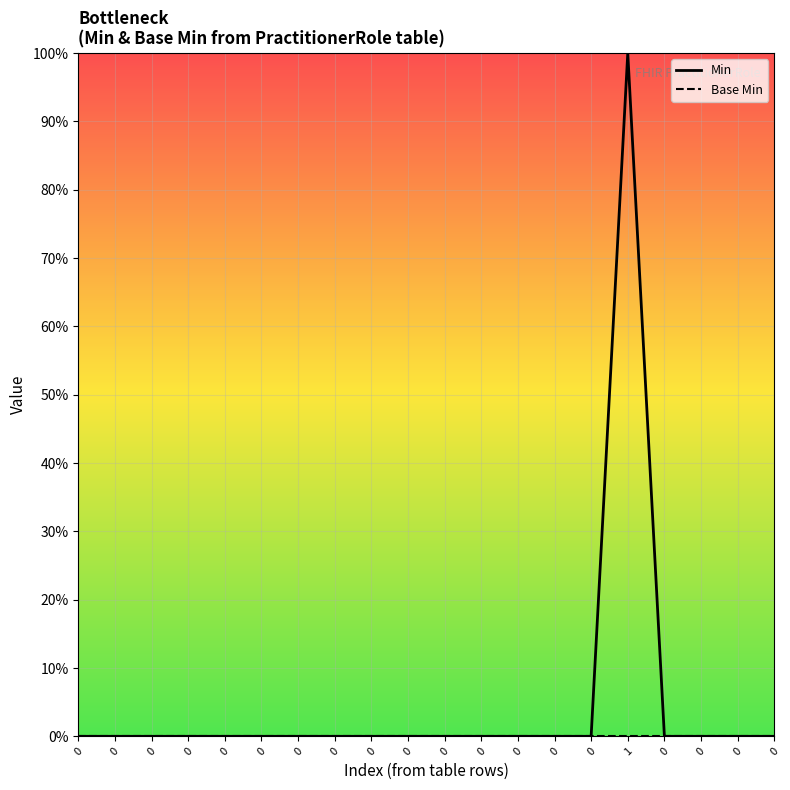

Is this an area chart (filled region under the line)?

No